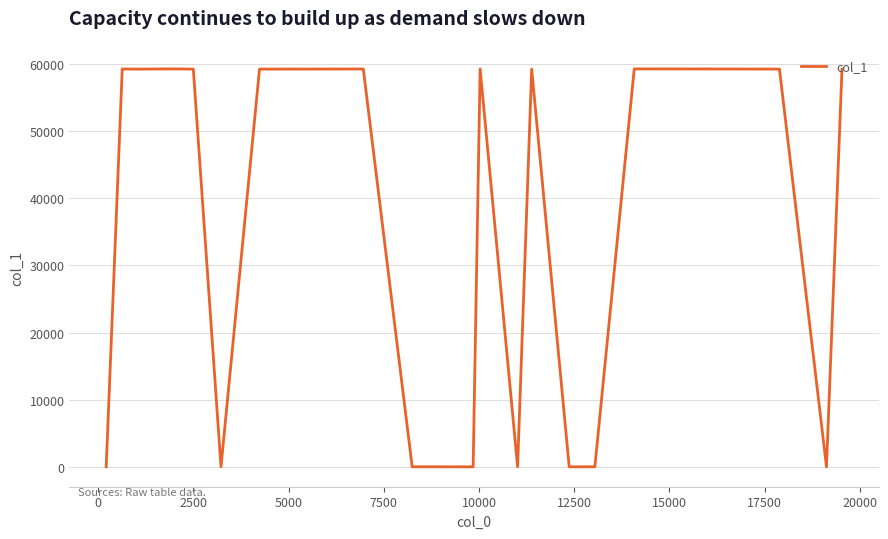

What is the maximum value shown in the chart?

59258